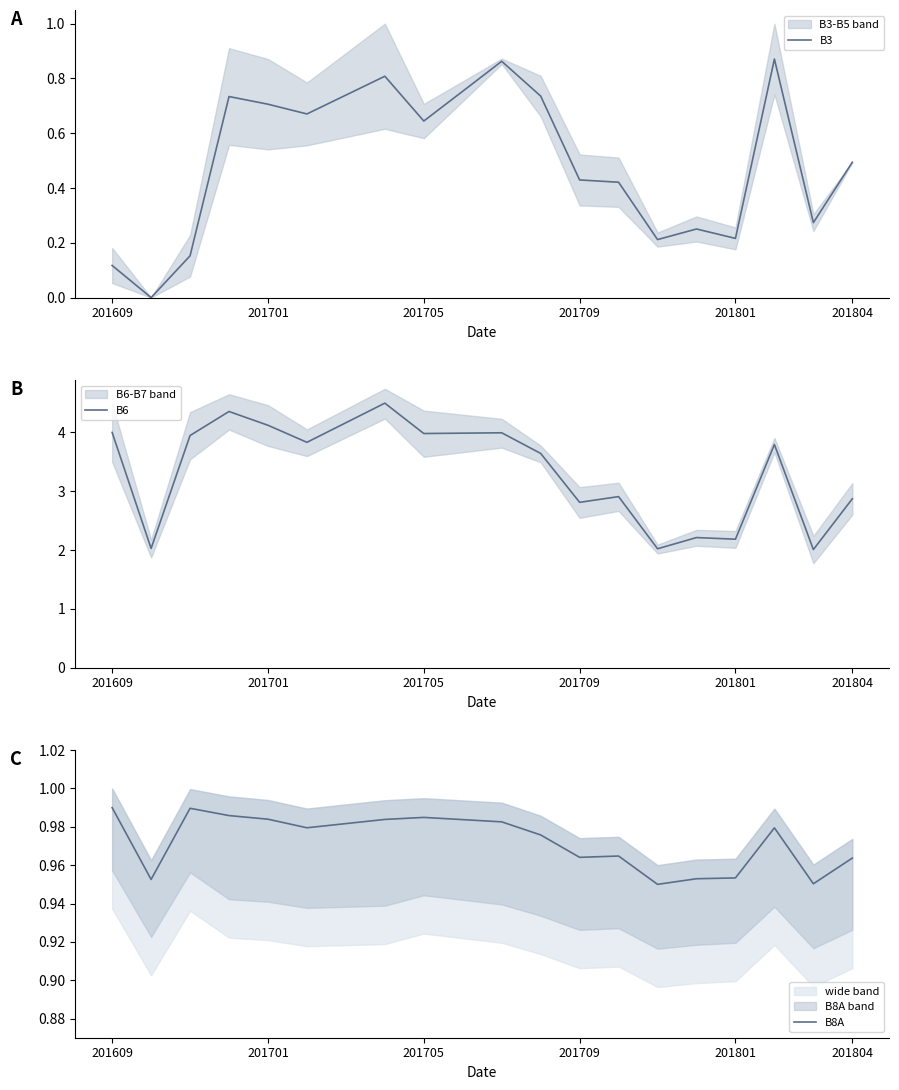

What position from the right is 11?

9